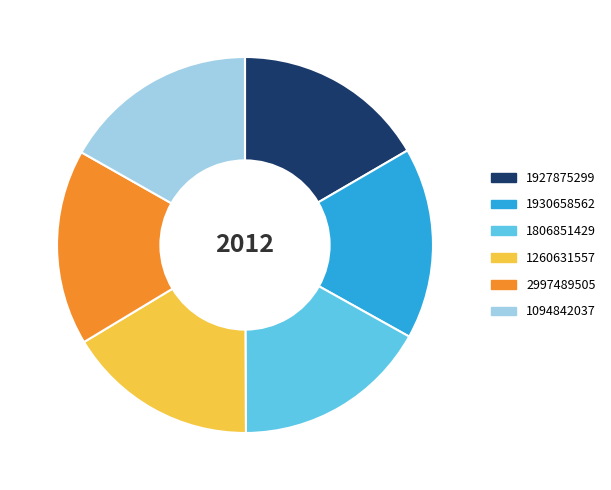

True or false: 1094842037 accounts for 28% of the total.

False